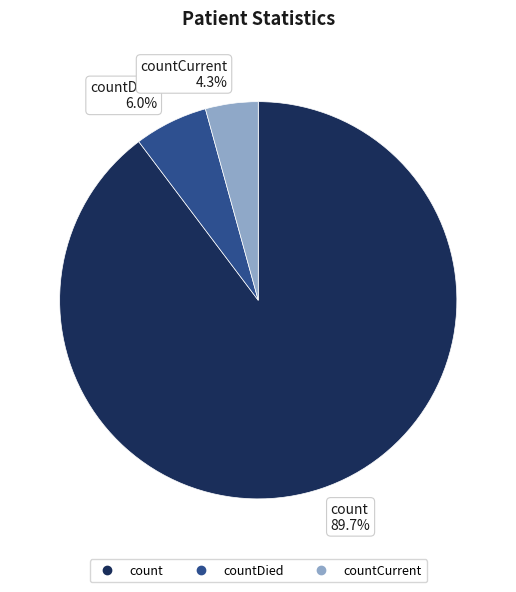

Is there any slice that represents more than half of the pie?

Yes